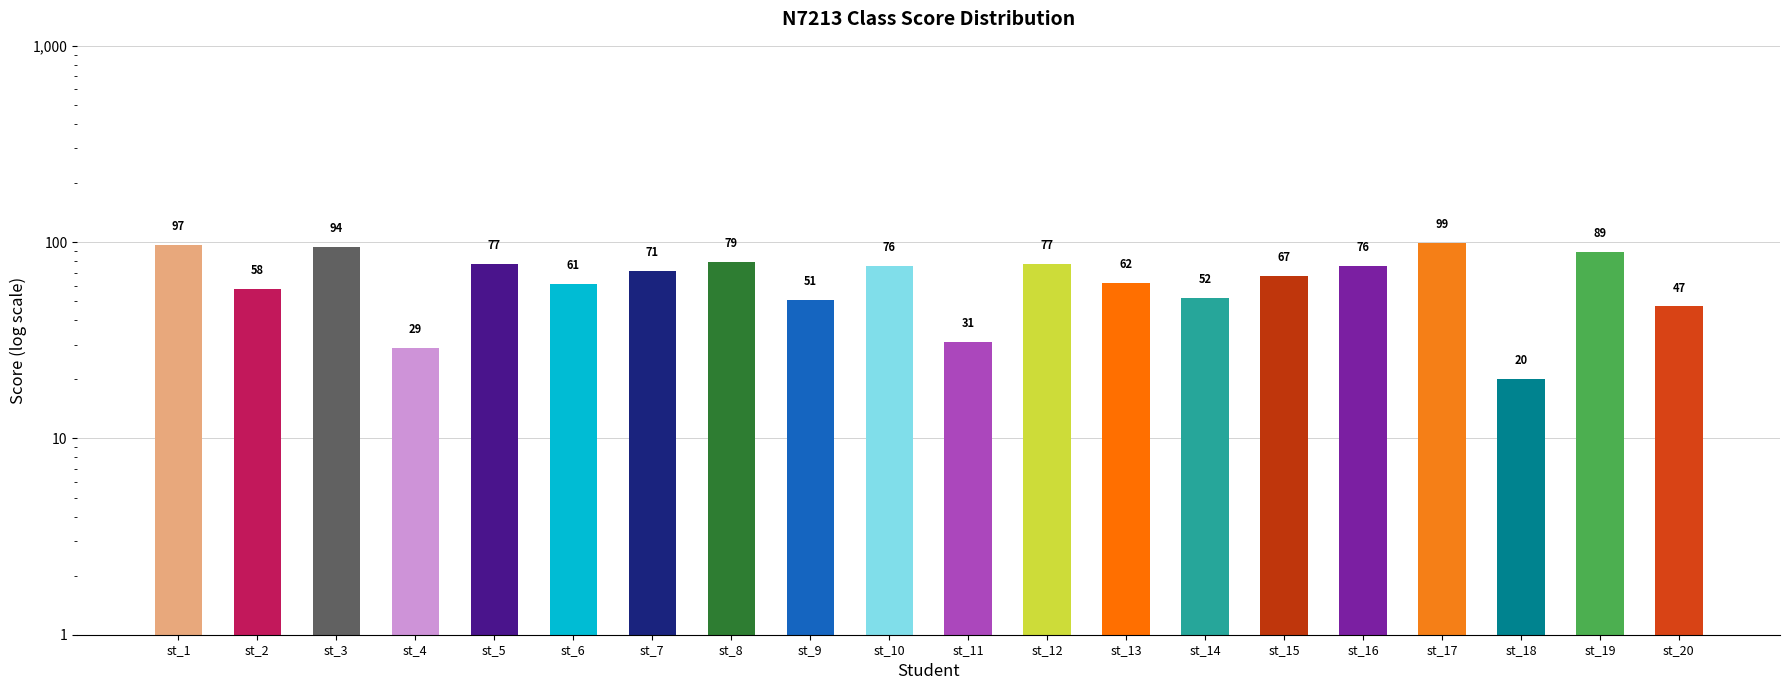

At which label does the data first exceed 71?

st_1